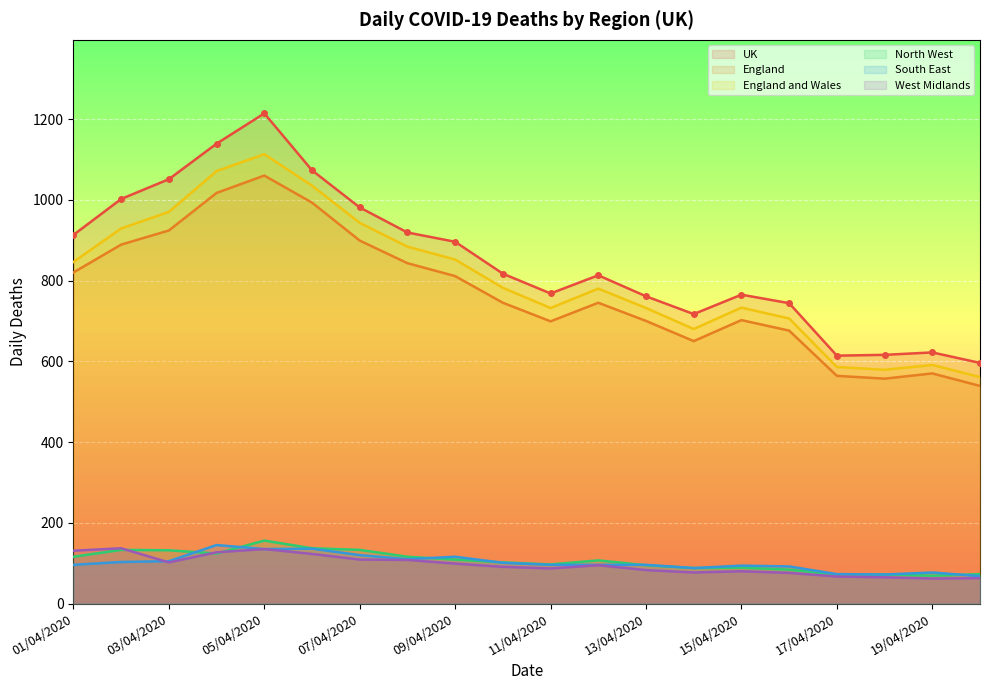

Read the North West value at 02/04/2020.

133